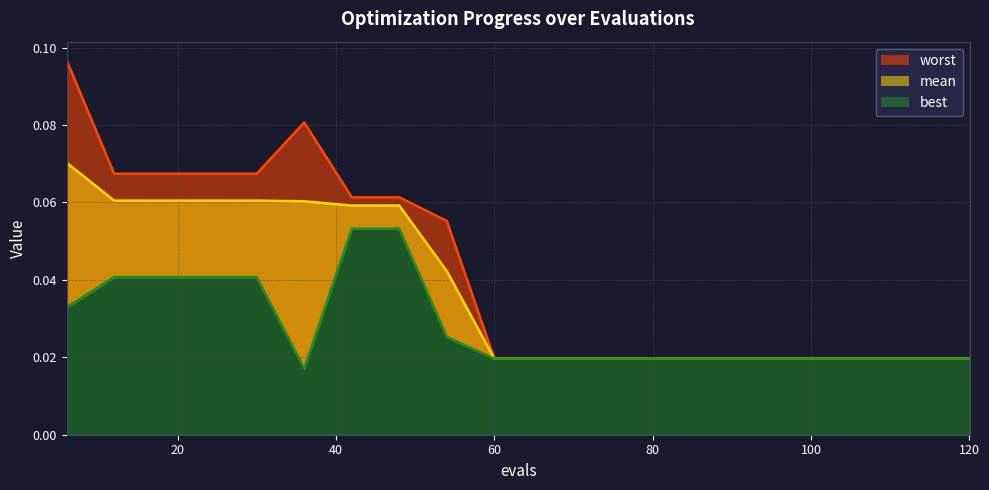

What is the greatest value displayed?

0.1